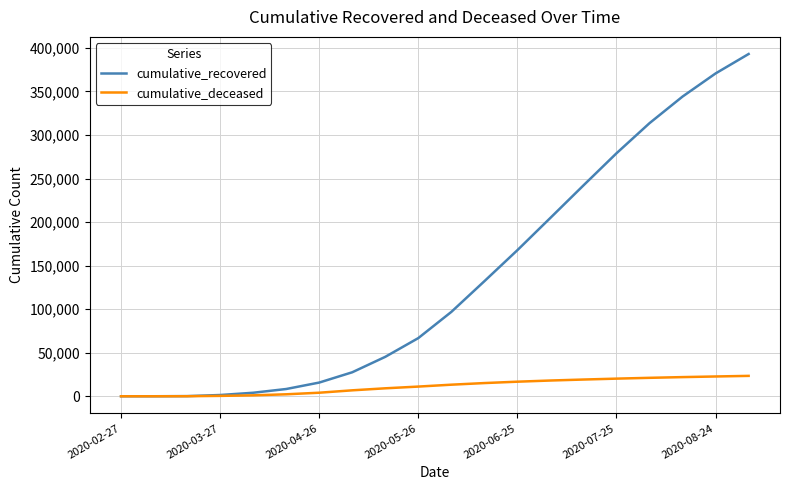

What is the difference between the maximum and second lowest values in the cumulative_deceased series?

23404